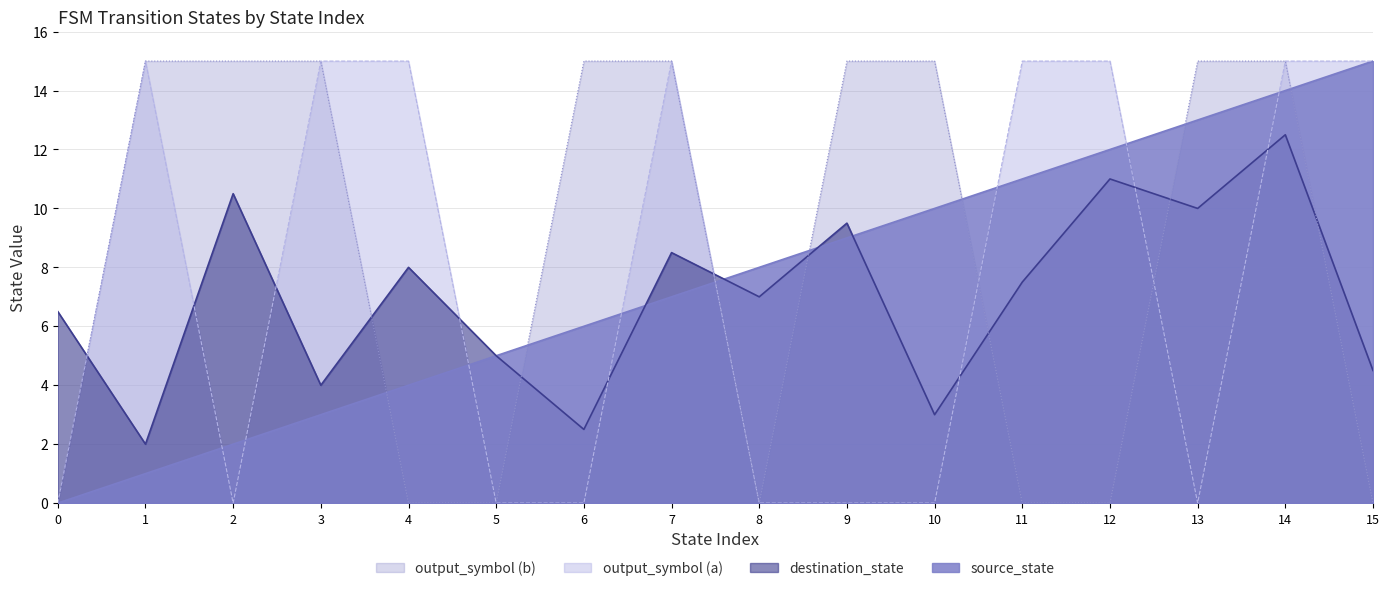

True or false: input_symbol_b_output has a value of 0 at 5.

True